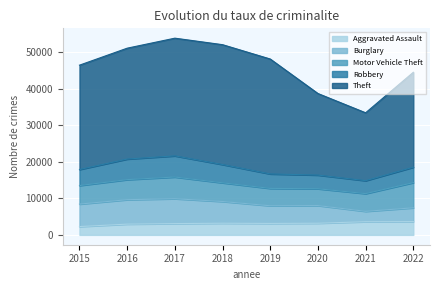

What is the sum of all Aggravated Assault values?

25121